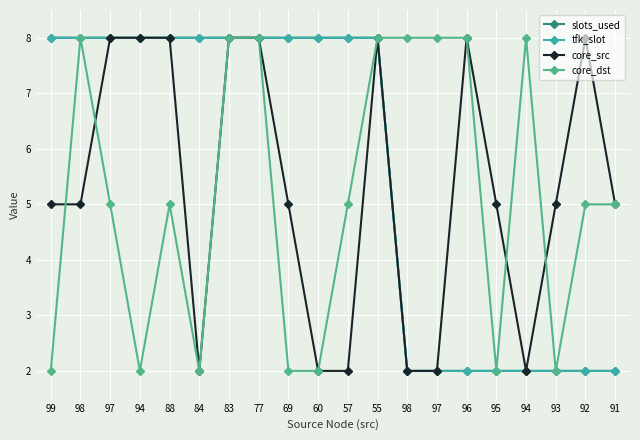

Which series has the largest total across all categories?

slots_used